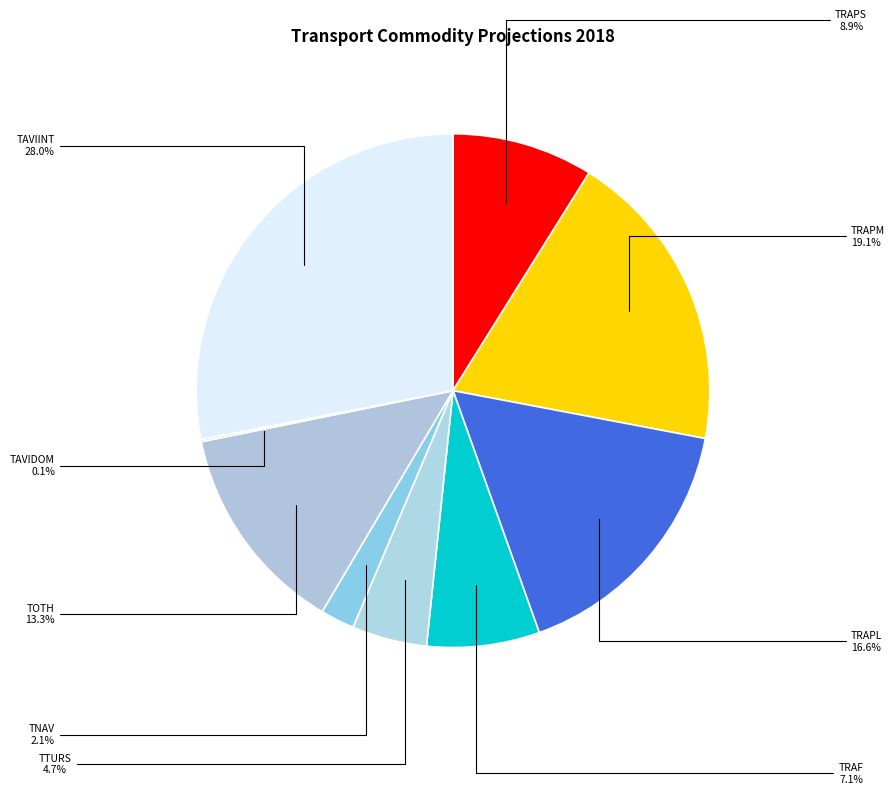

Is the sum of TRAPL and TTURS greater than half?

No